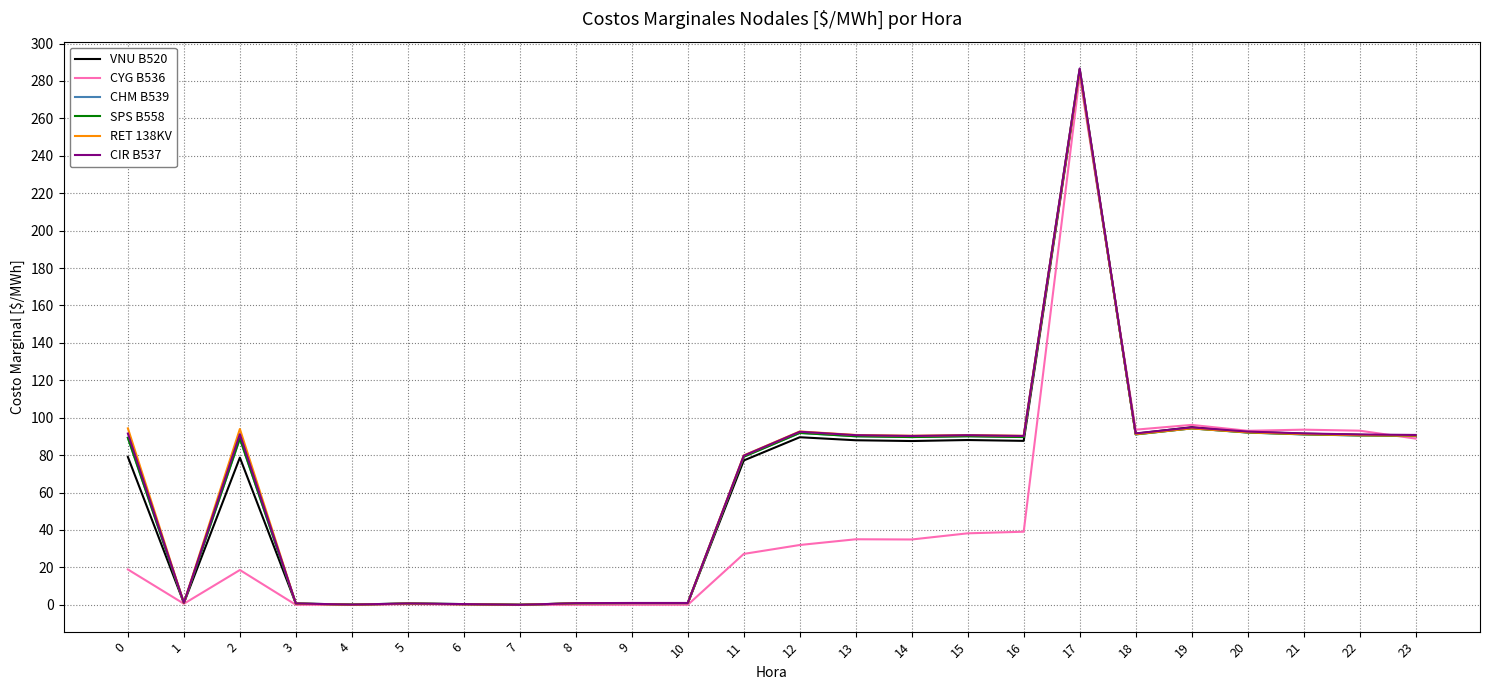

What is the total value across all series at 18?

550.1